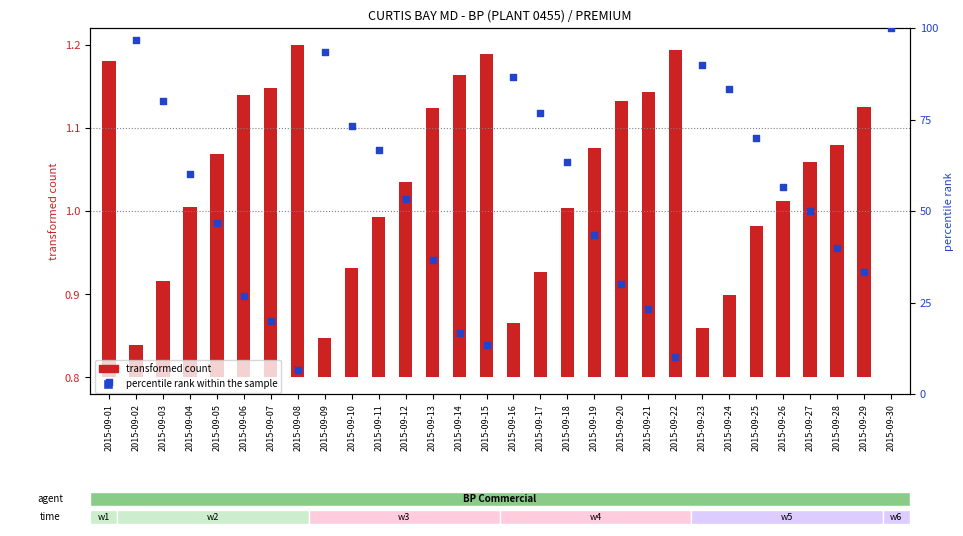

Which series reaches the maximum Y coordinate?

percentile rank within the sample